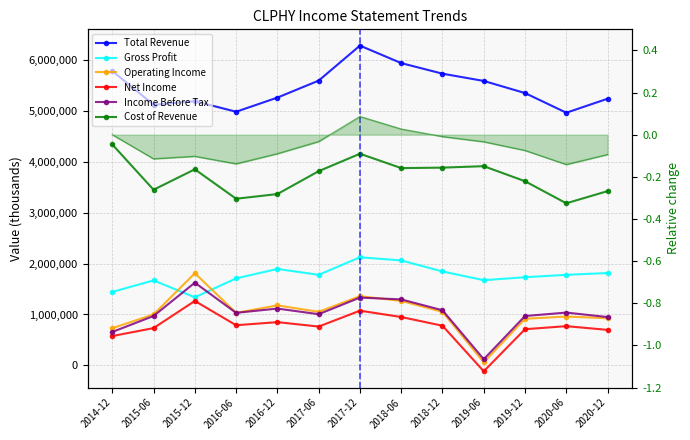

What is the maximum value for Net Income?

1265400